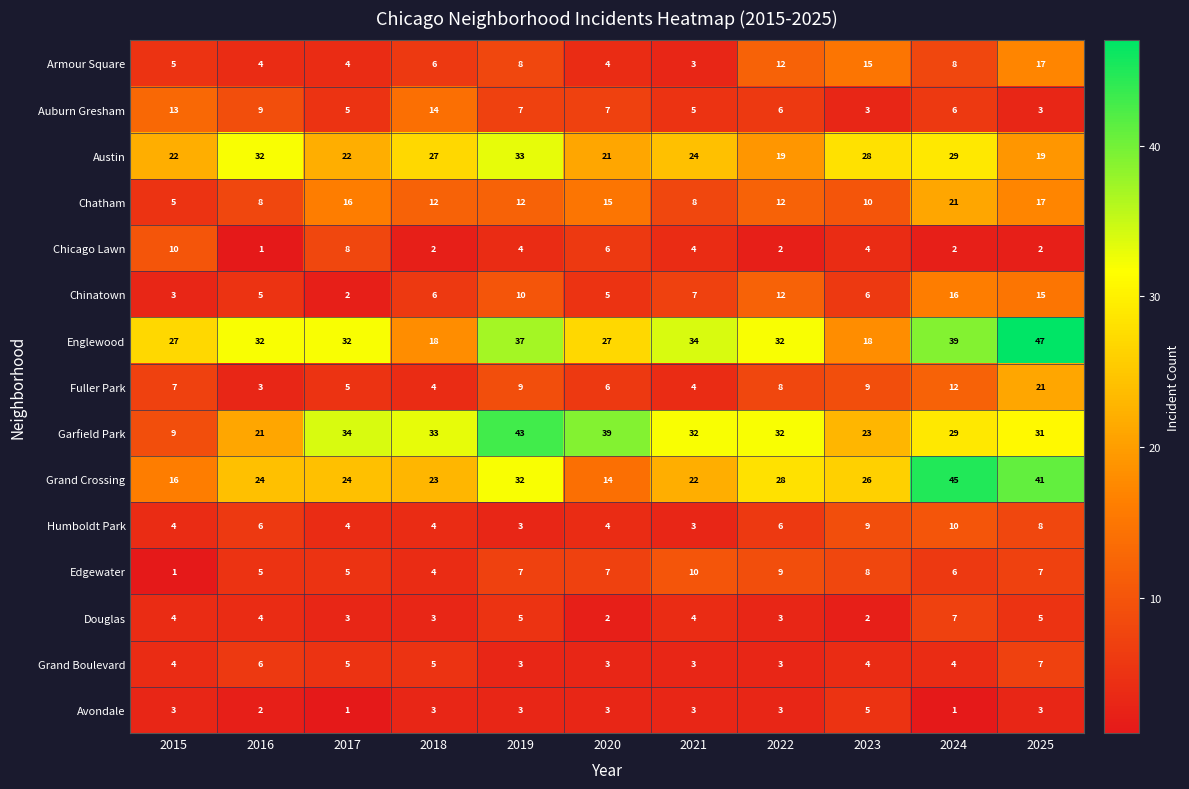

Which series has the largest total across all categories?

Englewood